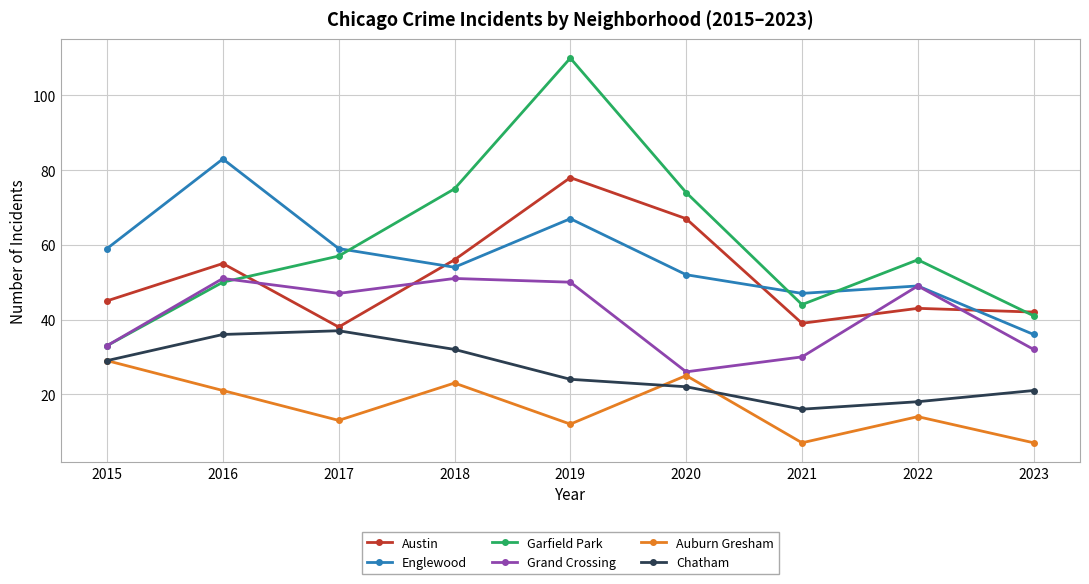

True or false: Chatham and Garfield Park cross at least once.

False